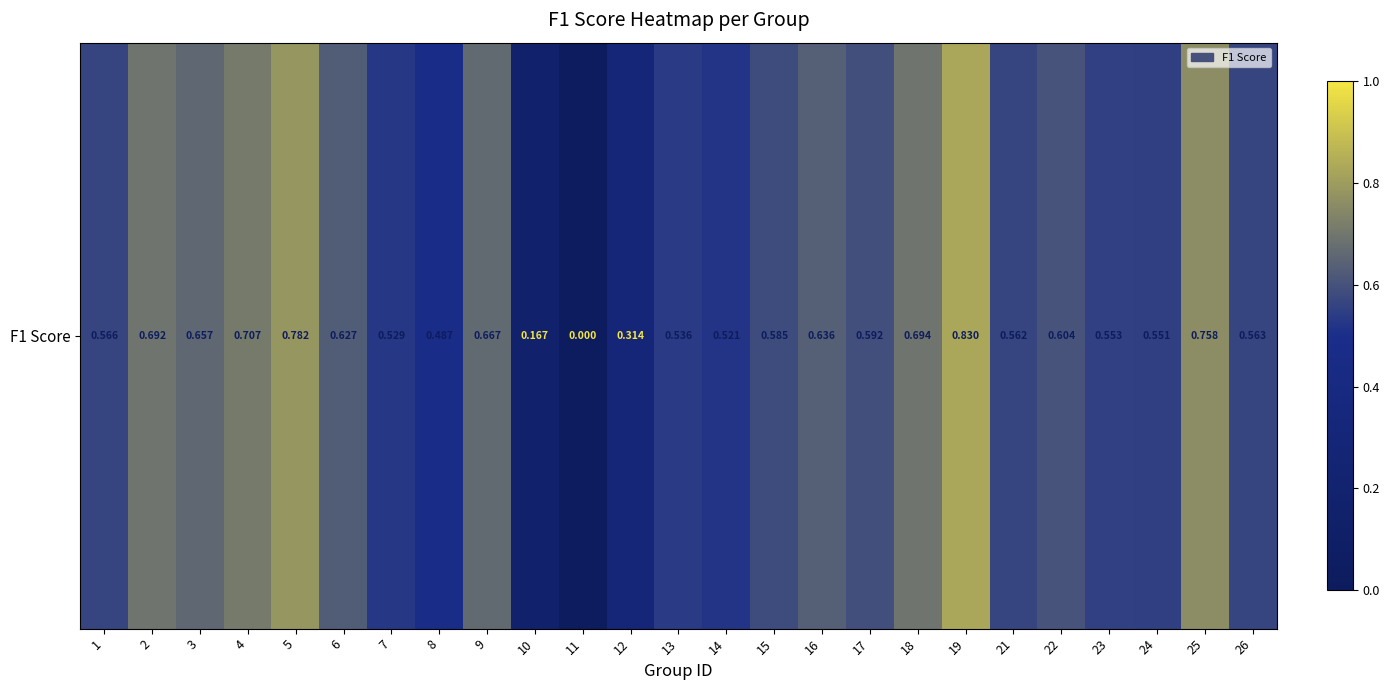

How many values are above zero?

24